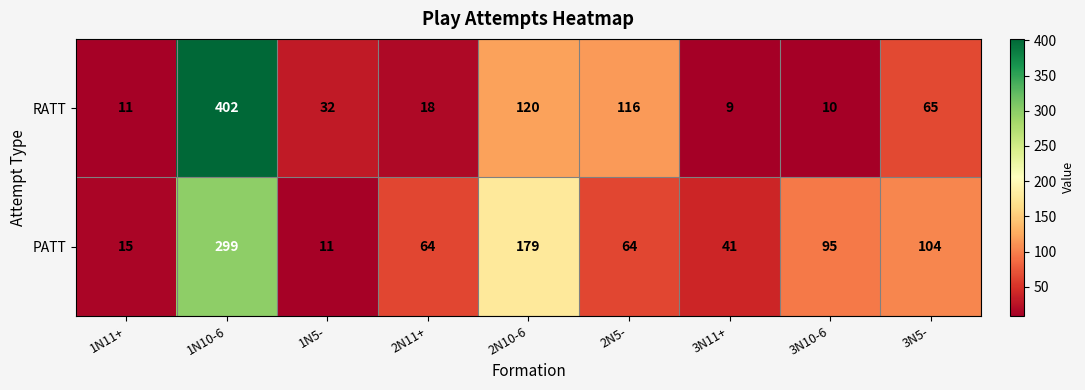

The RATT series shows 11 at 1N11+. True or false?

True